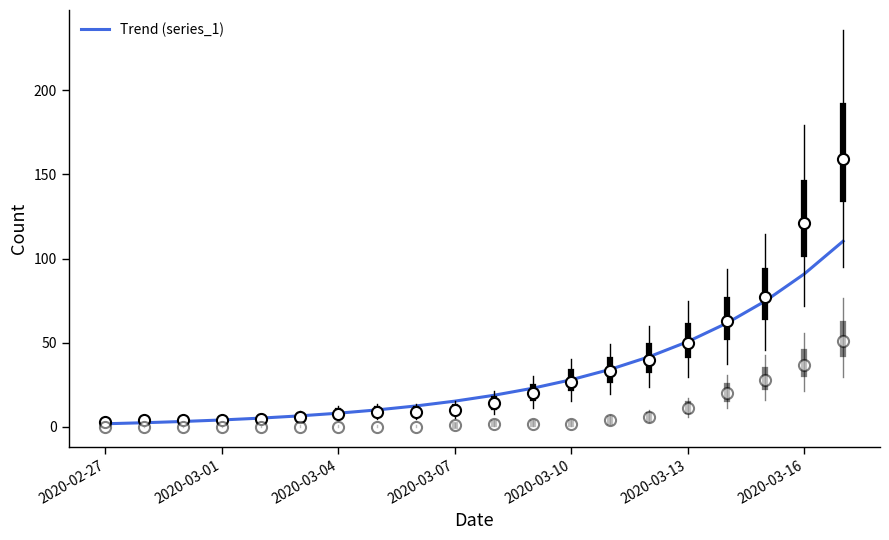

What is the maximum value shown in the chart?

110.4